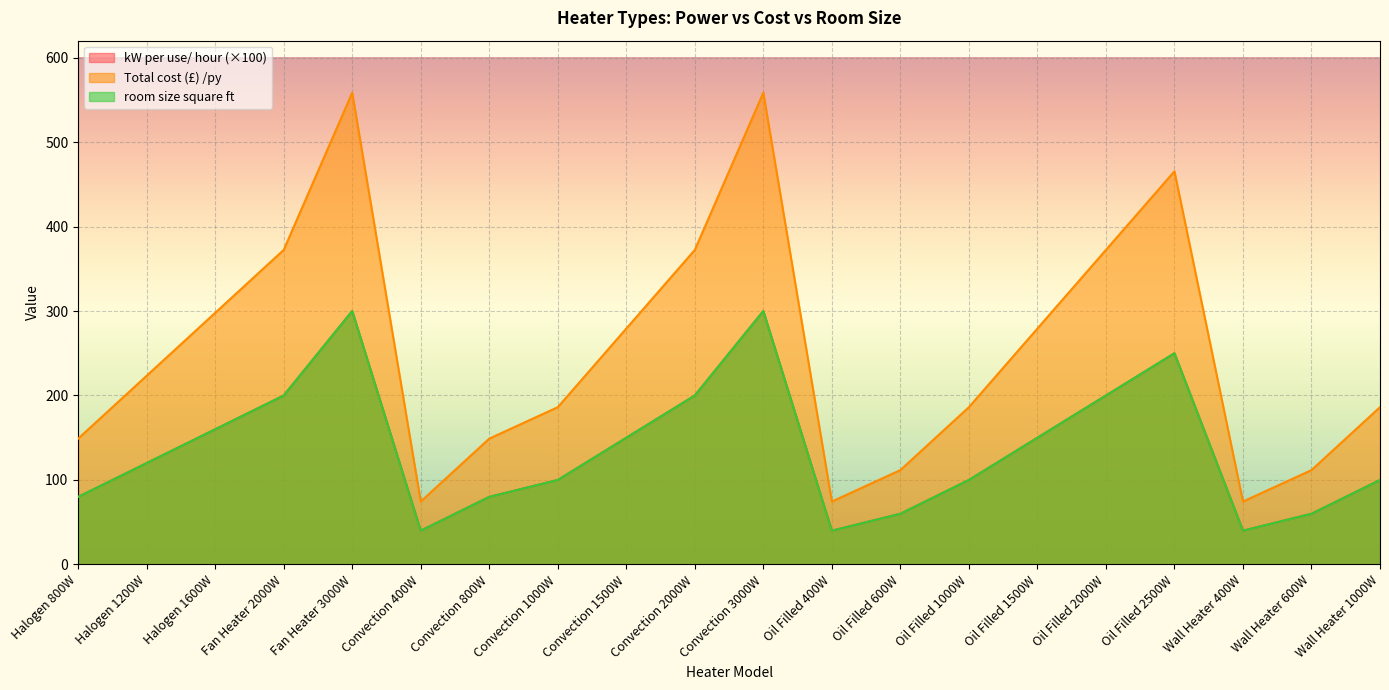

True or false: kW per use/ hour and Total cost (£) /py cross at least once.

False